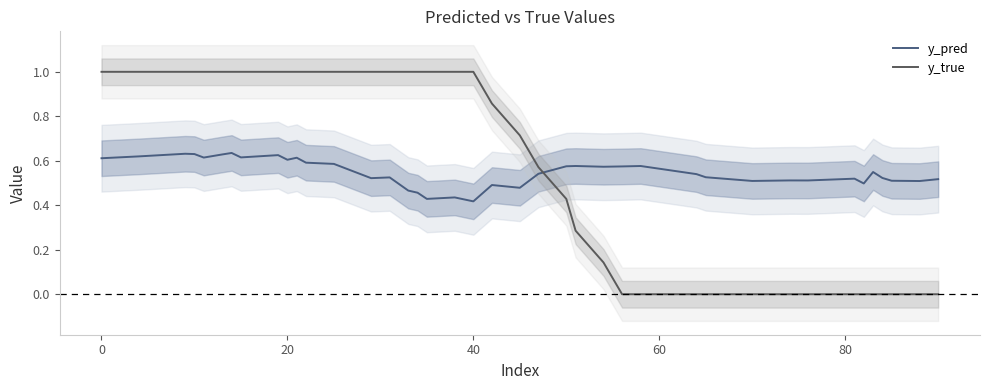

How many times do y_pred and y_true cross each other?

1